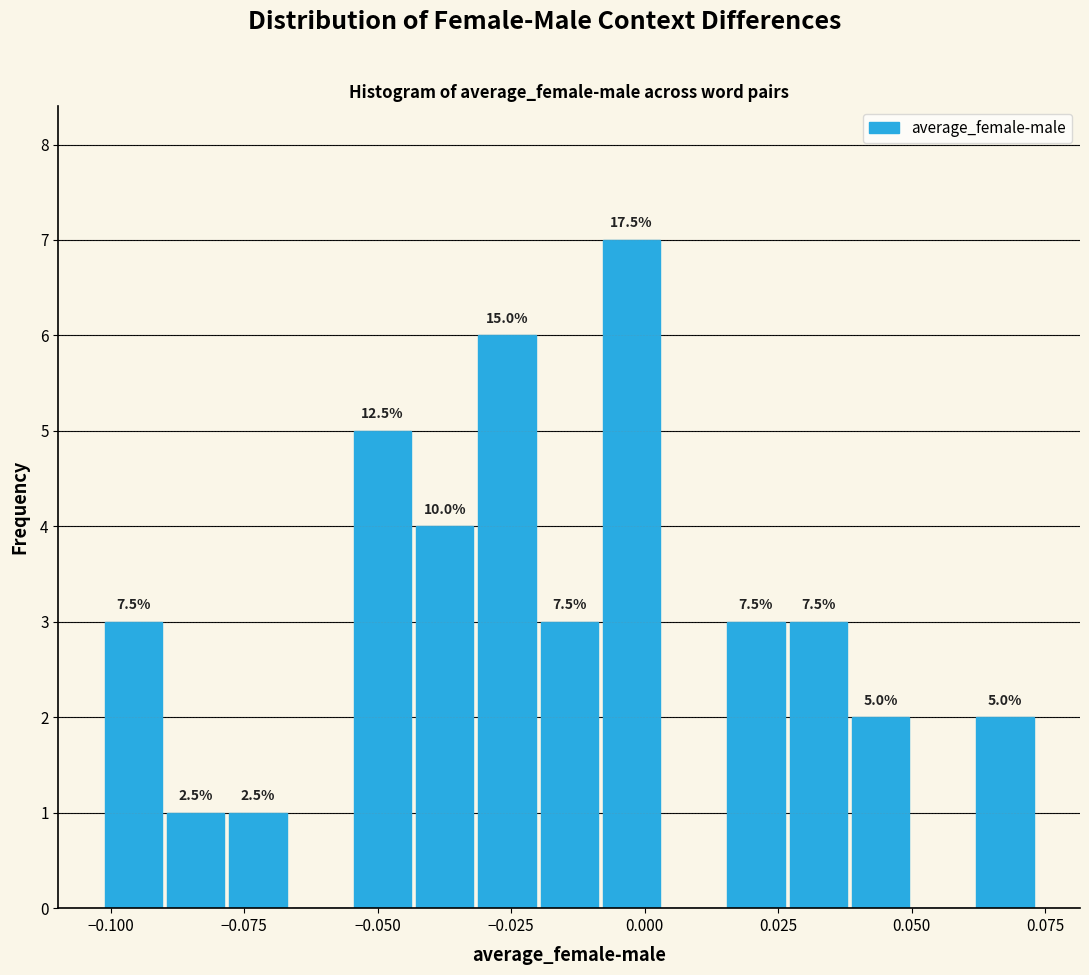

Around what value on the x-axis is the tallest bar? Give the approximate position of its centre, as read against the axis.

0.000